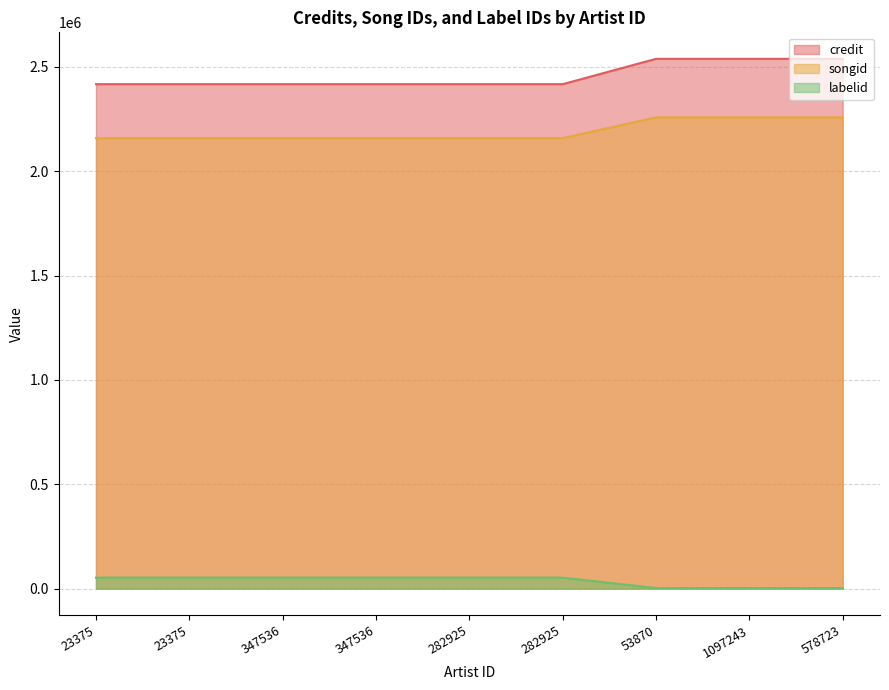

At which label does labelid reach its peak?

23375